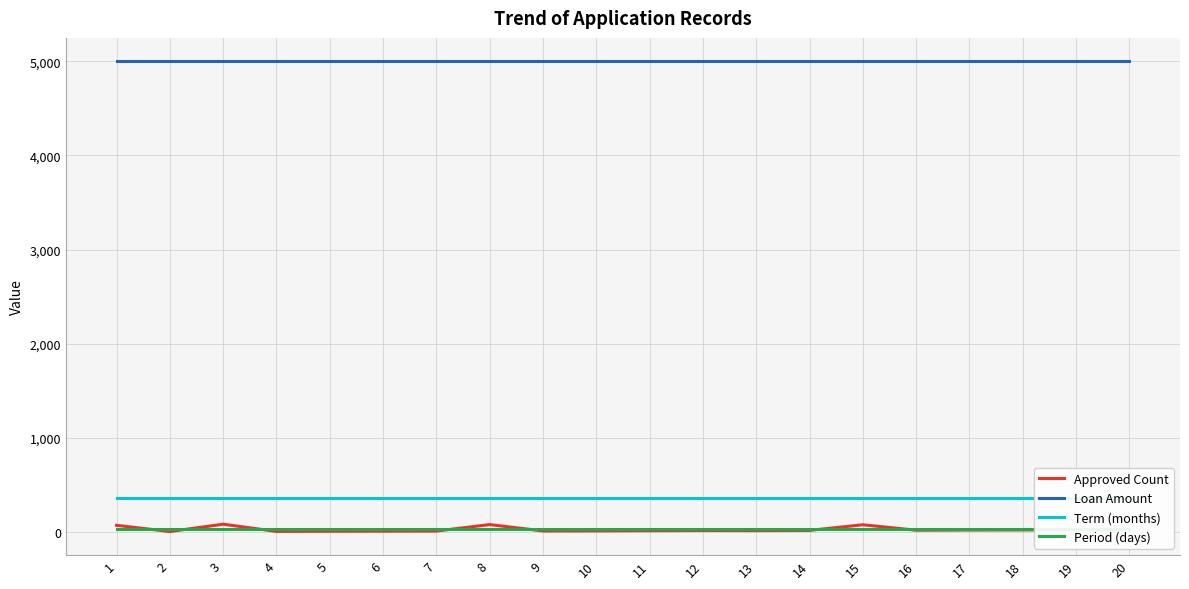

At which label does Loan Amount reach its peak?

1